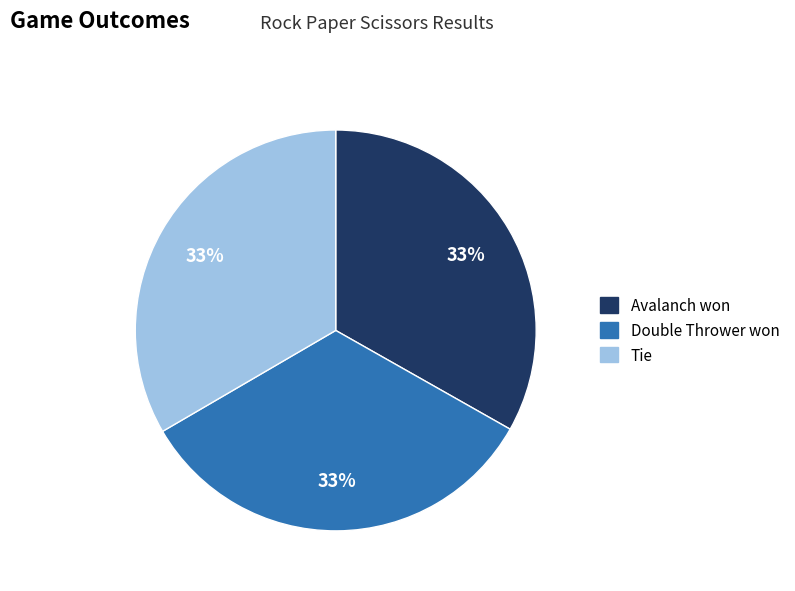

Do Tie and Double Thrower won together represent more than half of the pie?

Yes